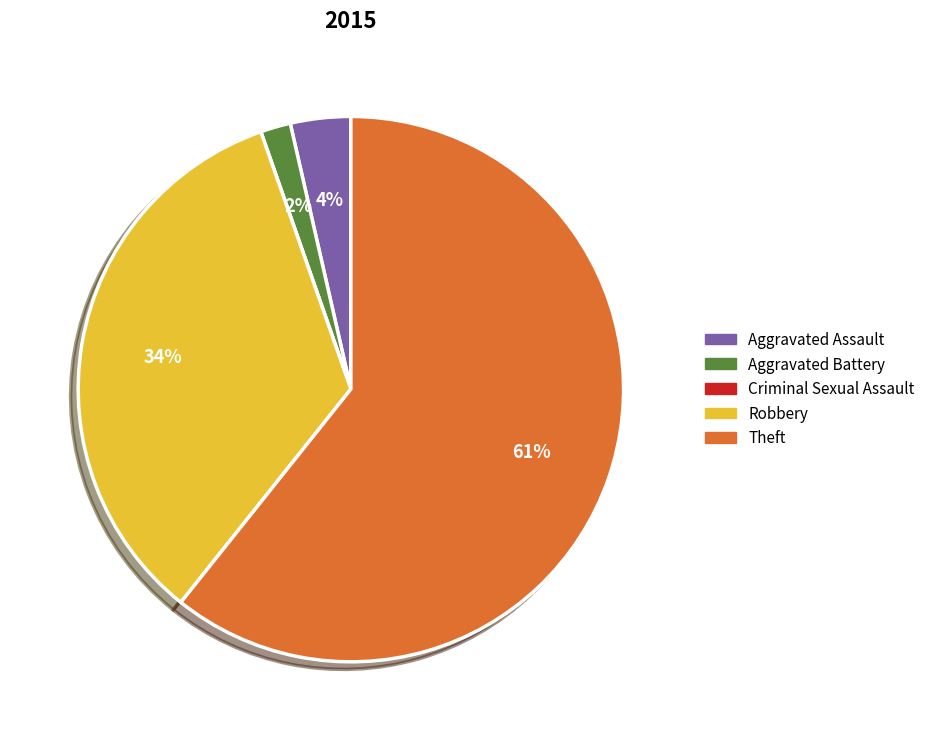

True or false: Aggravated Assault accounts for 4% of the total.

True